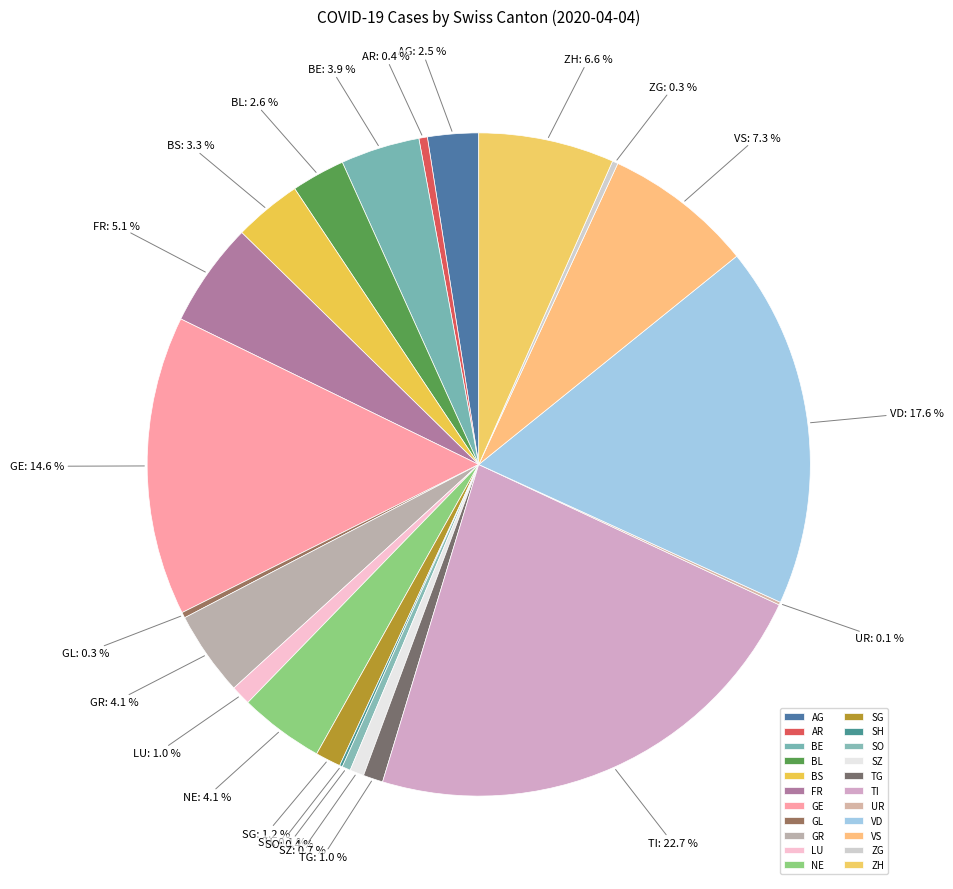

Approximately how many times larger is the value at SG compared to GR?

0.3